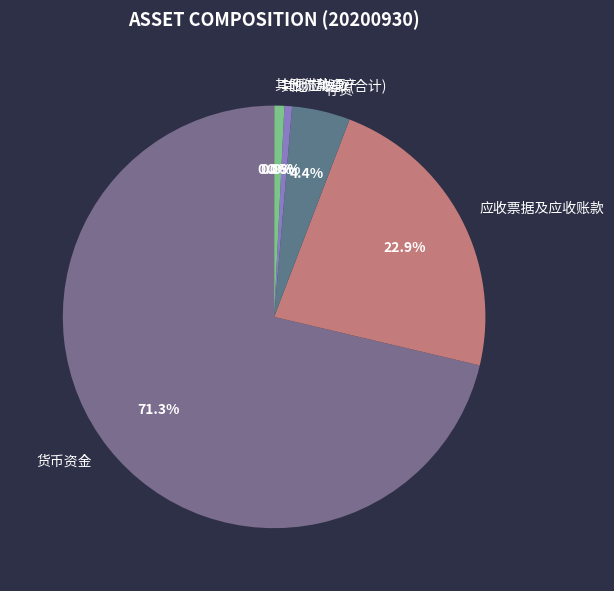

What percentage is the 其他应收款(合计) slice, to the nearest percent?

1%